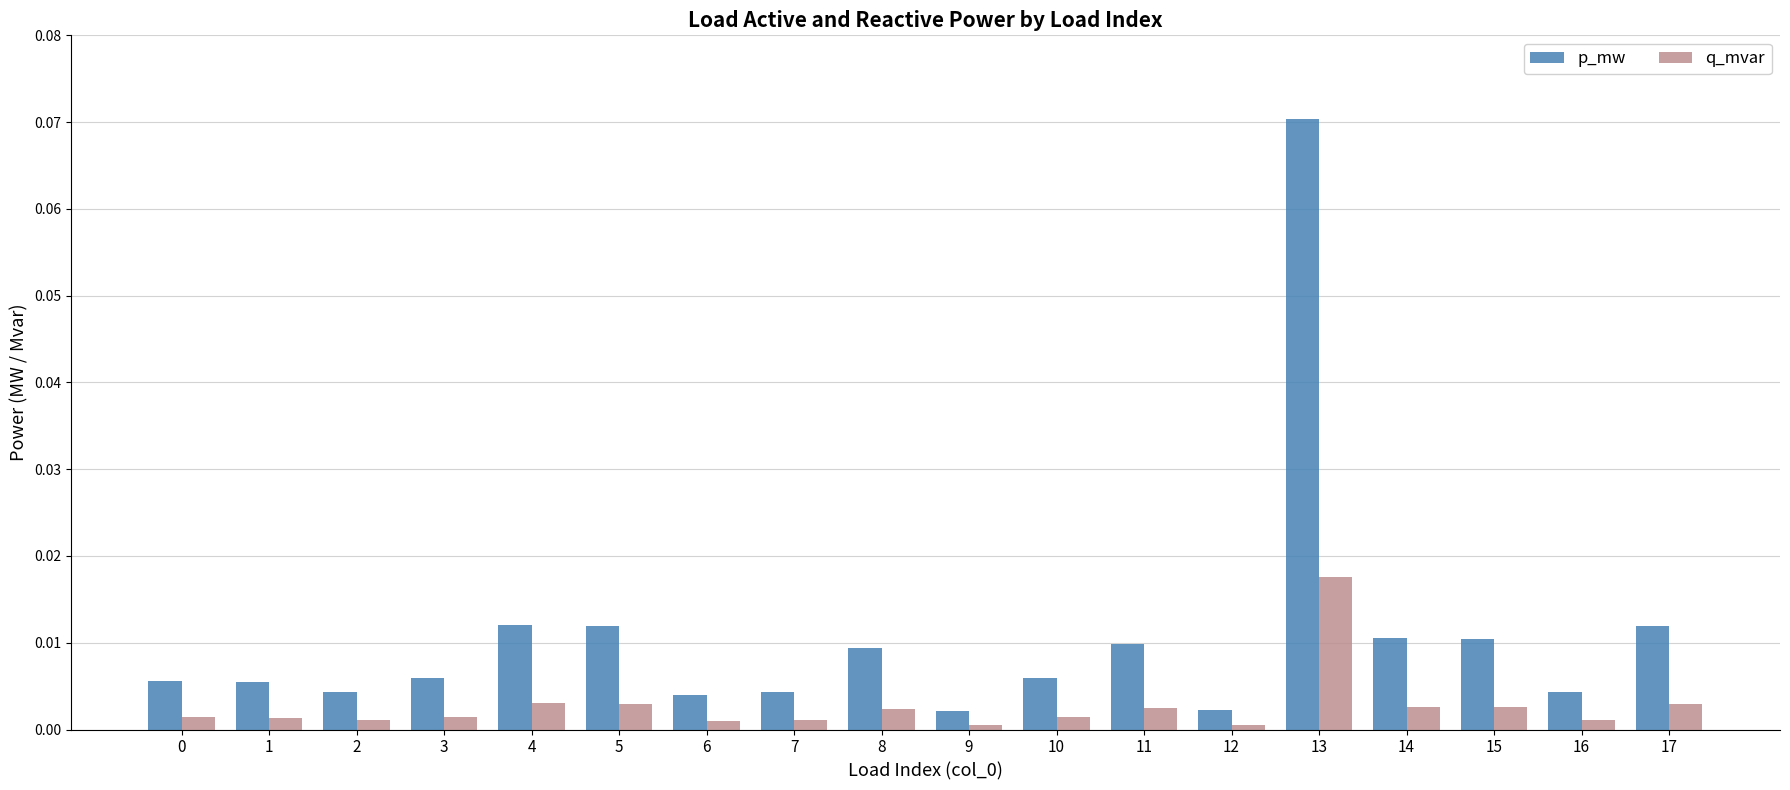

Which series has the largest range (max minus min)?

p_mw